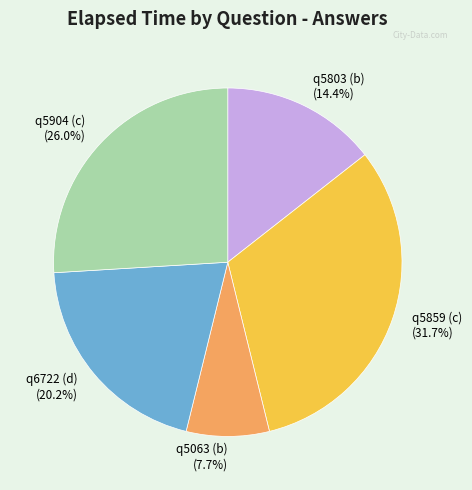

Which category has the biggest portion of the pie?

q5859 (c)